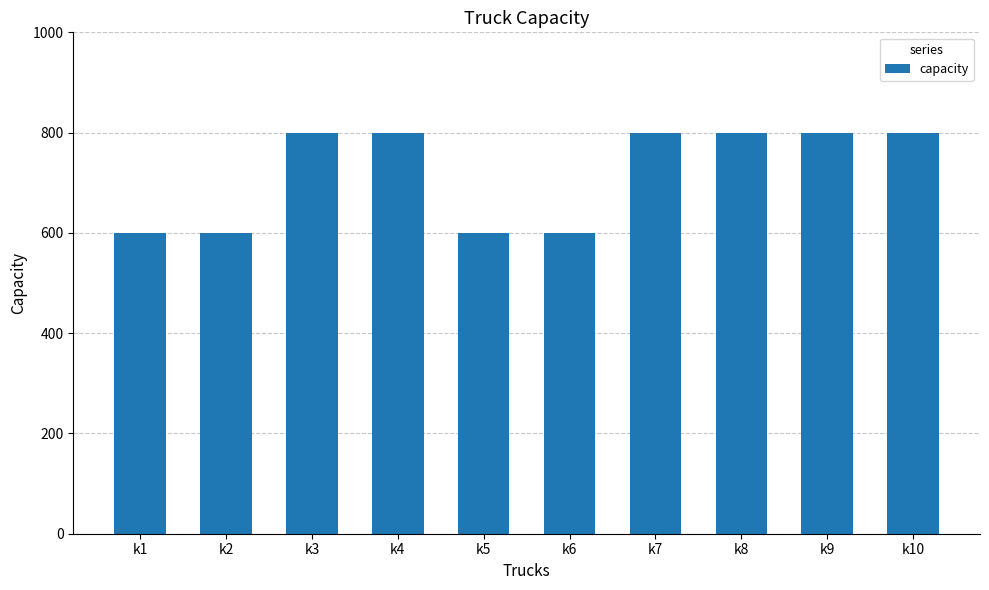

Reading left to right, extract all data points from this chart.

600	600	800	800	600	600	800	800	800	800